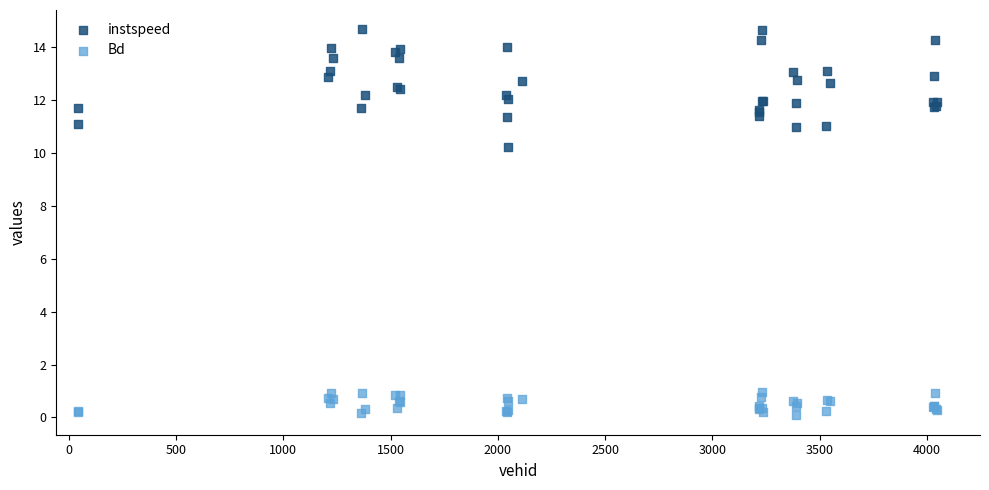

What are all the series names shown in the legend?

instspeed, Bd